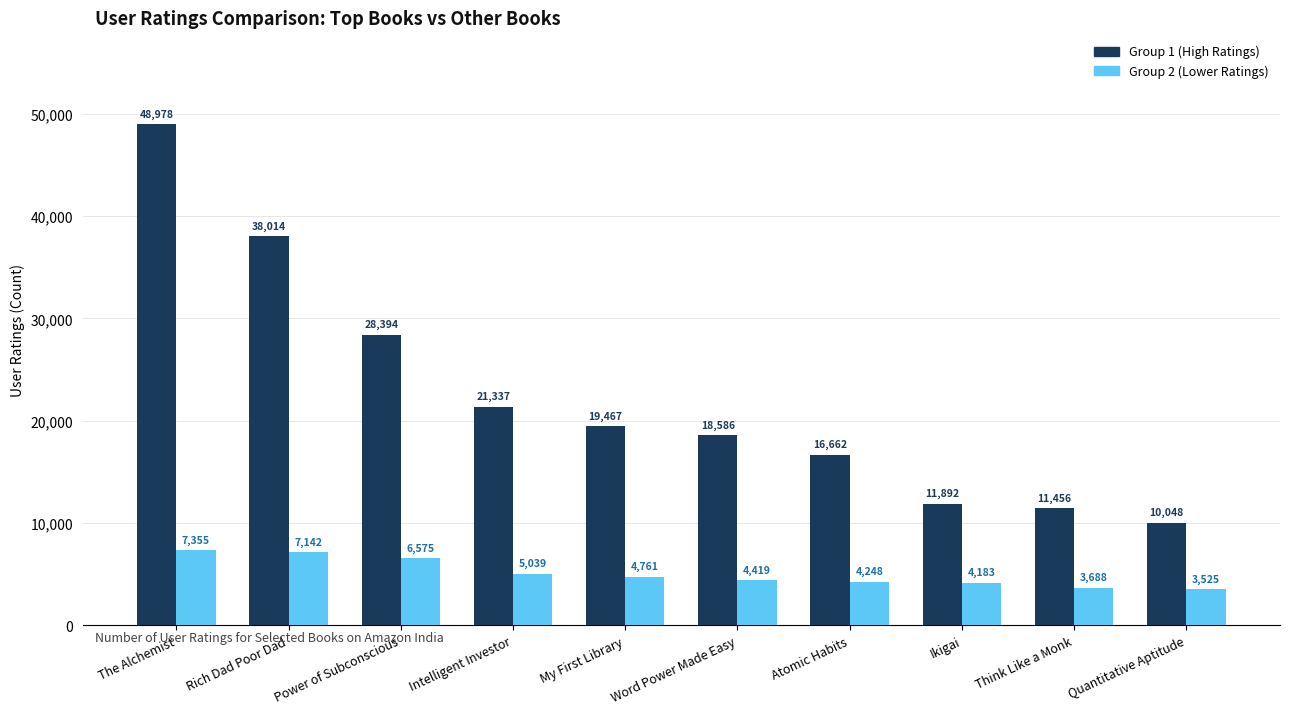

Reading left to right, transcribe all the data shown in this chart.

Group 1 (High Ratings): The Alchemist=48978	Rich Dad Poor Dad=38014	Power of Subconscious=28394	Intelligent Investor=21337	My First Library=19467	Word Power Made Easy=18586	Atomic Habits=16662	Ikigai=11892	Think Like a Monk=11456	Quantitative Aptitude=10048
Group 2 (Lower Ratings): The Alchemist=7355	Rich Dad Poor Dad=7142	Power of Subconscious=6575	Intelligent Investor=5039	My First Library=4761	Word Power Made Easy=4419	Atomic Habits=4248	Ikigai=4183	Think Like a Monk=3688	Quantitative Aptitude=3525